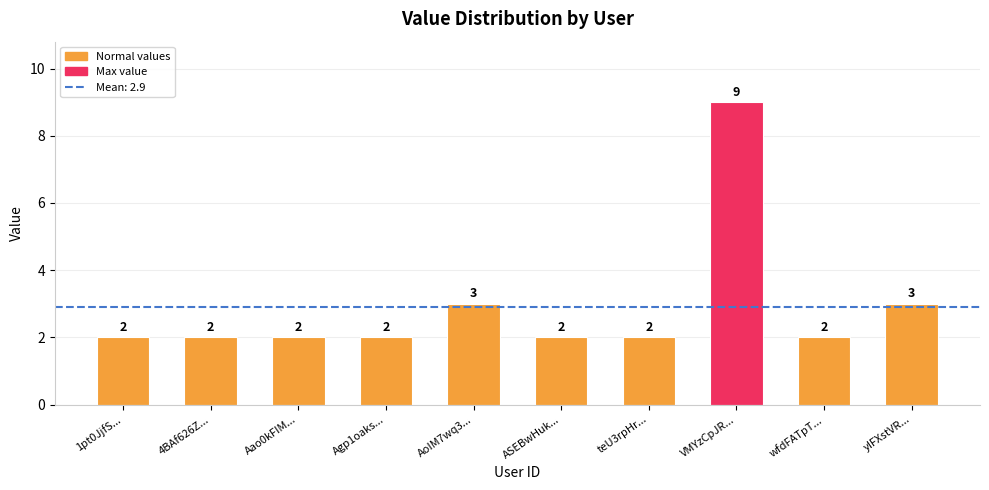

Reading left to right, extract all data points from this chart.

1pt0JjfS...=2	4BAf626Z...=2	Aao0kFIM...=2	Agp1oaks...=2	AoIM7wq3...=3	ASEBwHuk...=2	teU3rpHr...=2	VMYzCpJR...=9	wfdFATpT...=2	yIFXstVR...=3